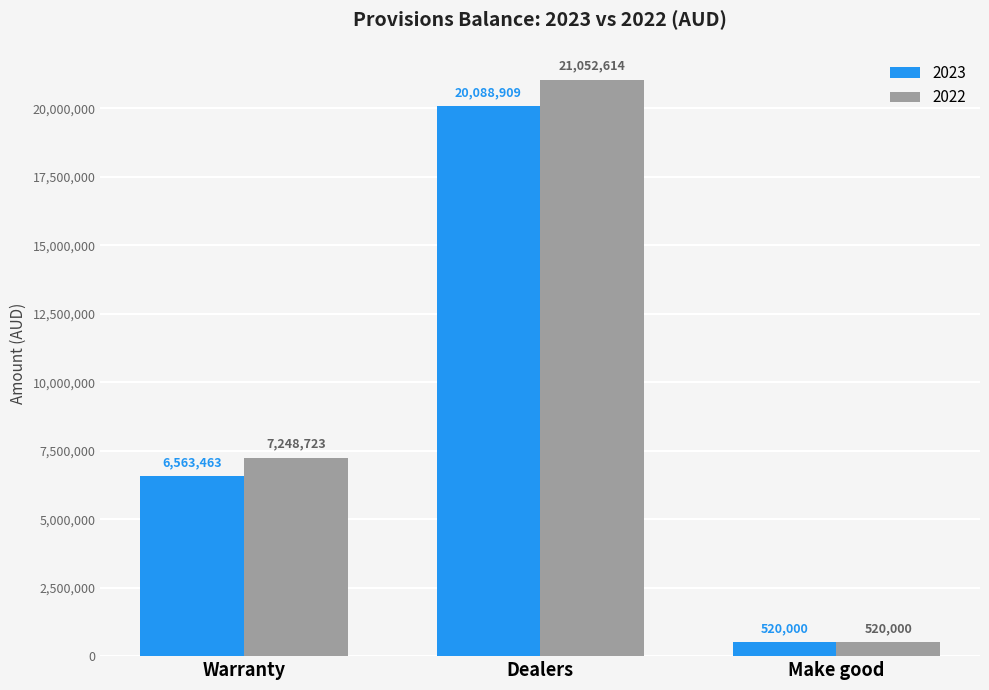

Reading left to right, what are all the values shown in this chart?

2023: Warranty=6563463	Dealers=20088909	Make good=520000
2022: Warranty=7248723	Dealers=21052614	Make good=520000